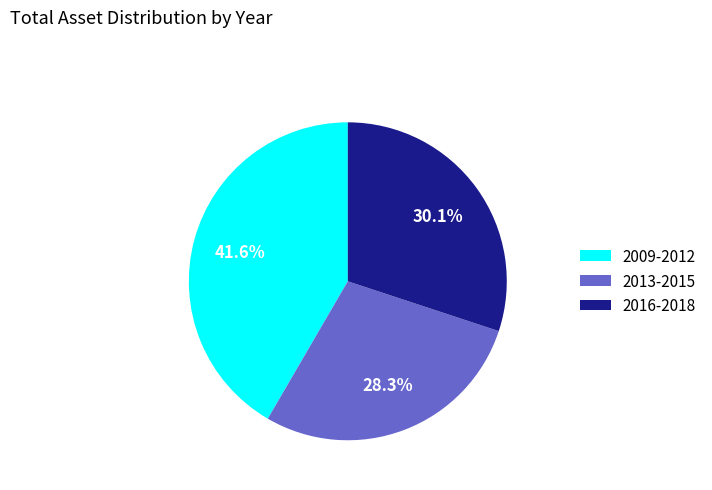

Does 2013-2015 account for over 50% of the chart?

No